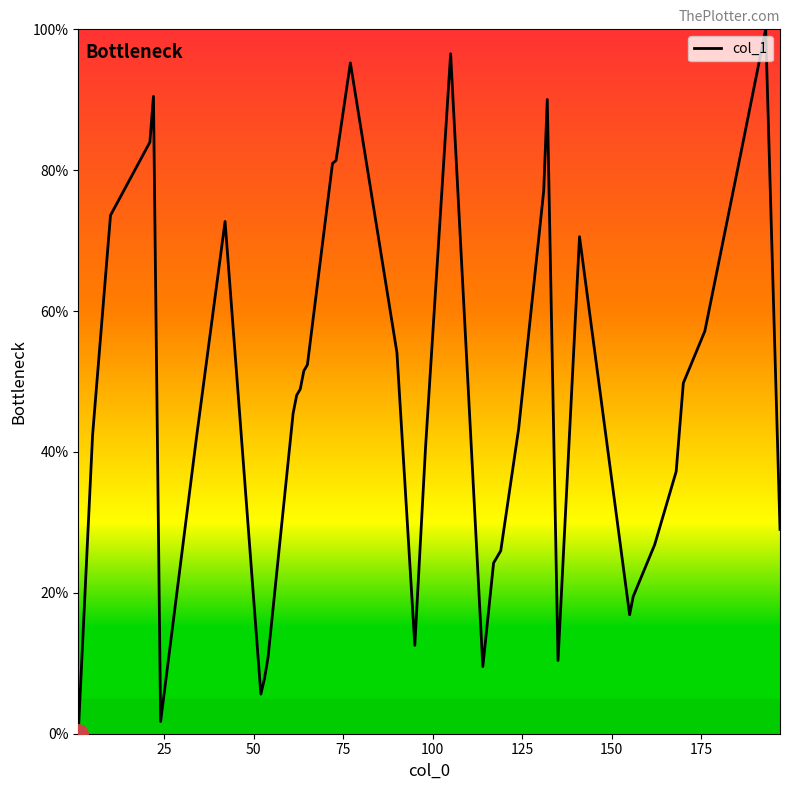

True or false: there are more than 0 points higher than both neighbors.

True